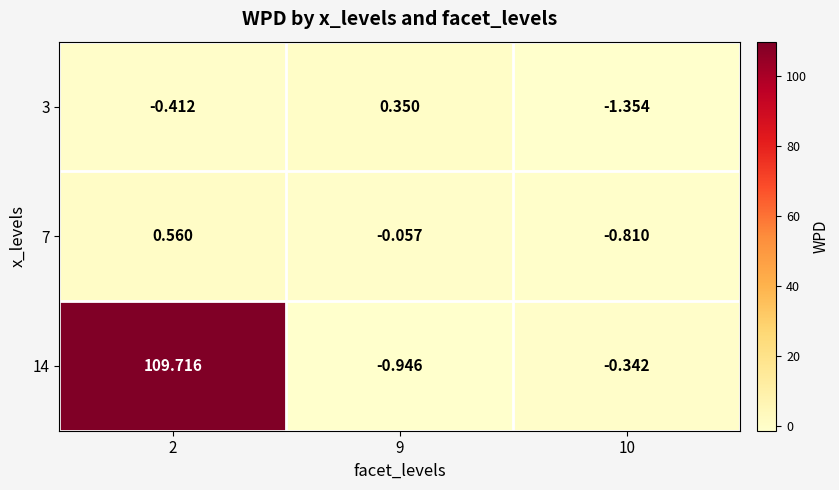

Rank the series at 9 from lowest to highest value.

14, 7, 3